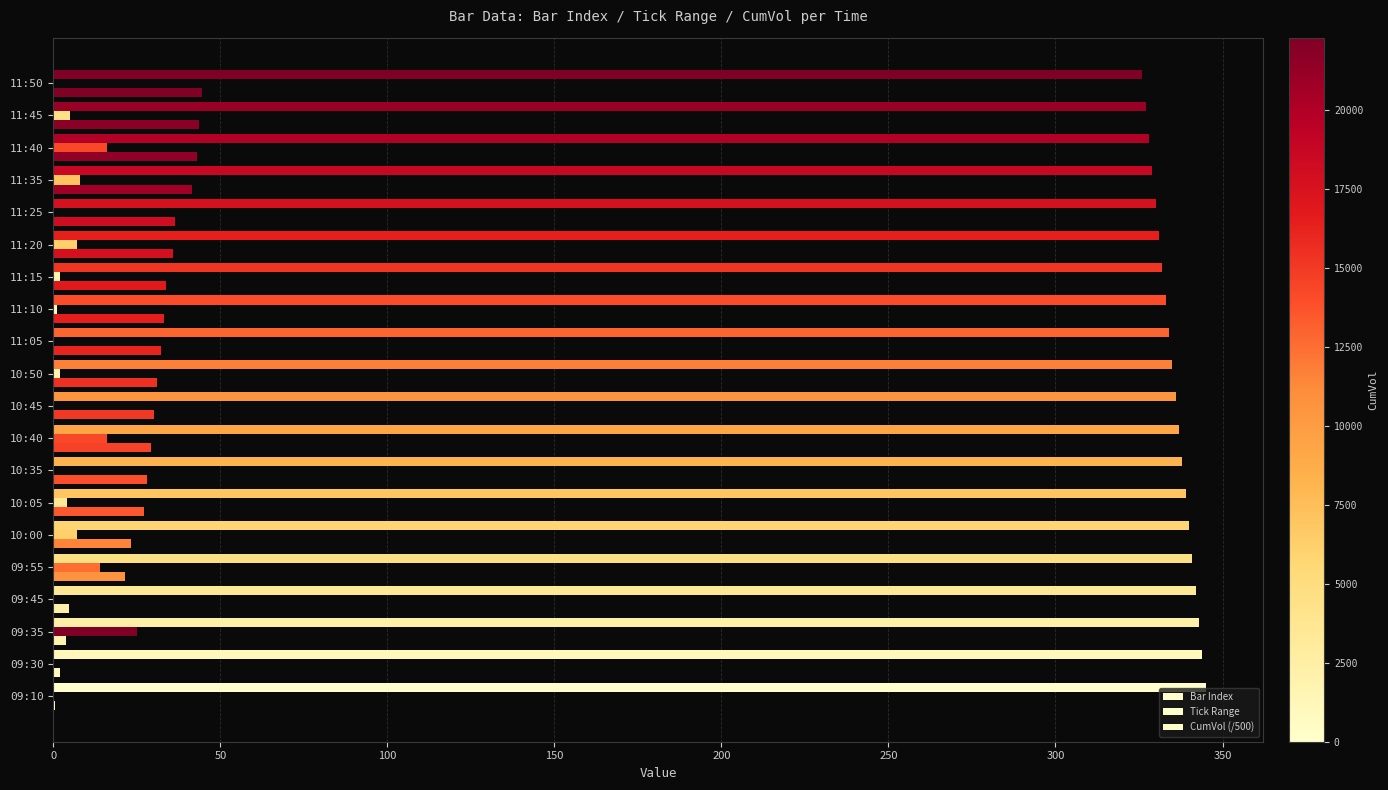

What is the highest value of the CumVol (/500) series?

44.6